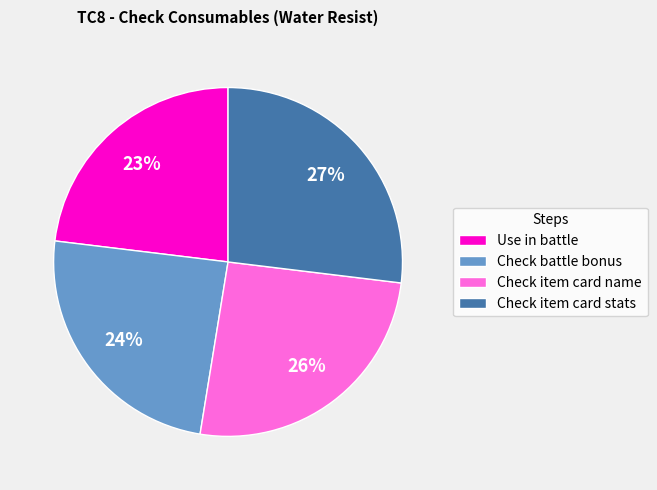

To the nearest percent, what percentage of the pie is Check item card name?

26%